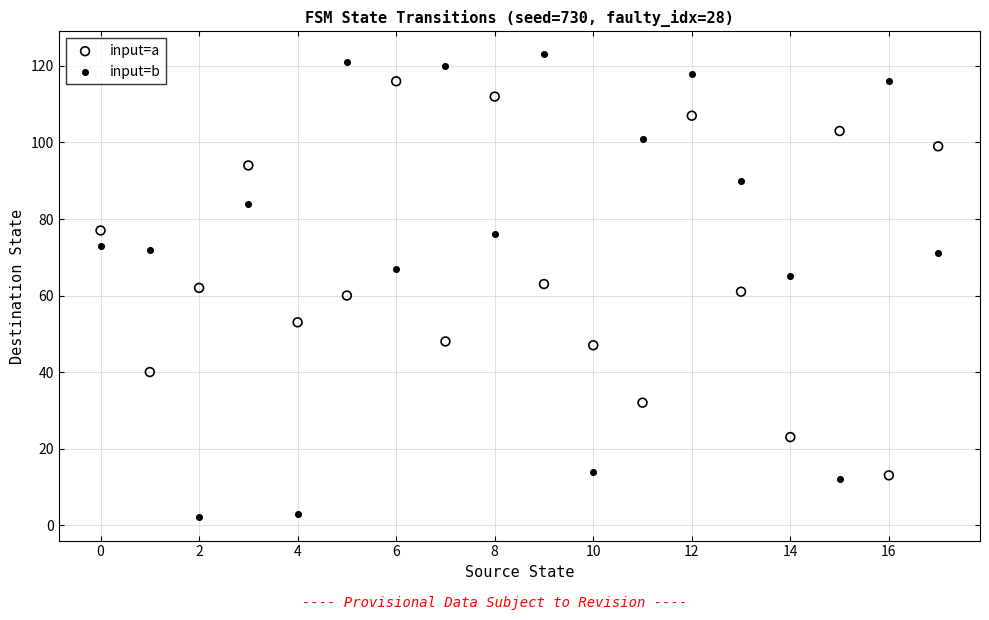

Which series contains the lowest Y value?

input=b